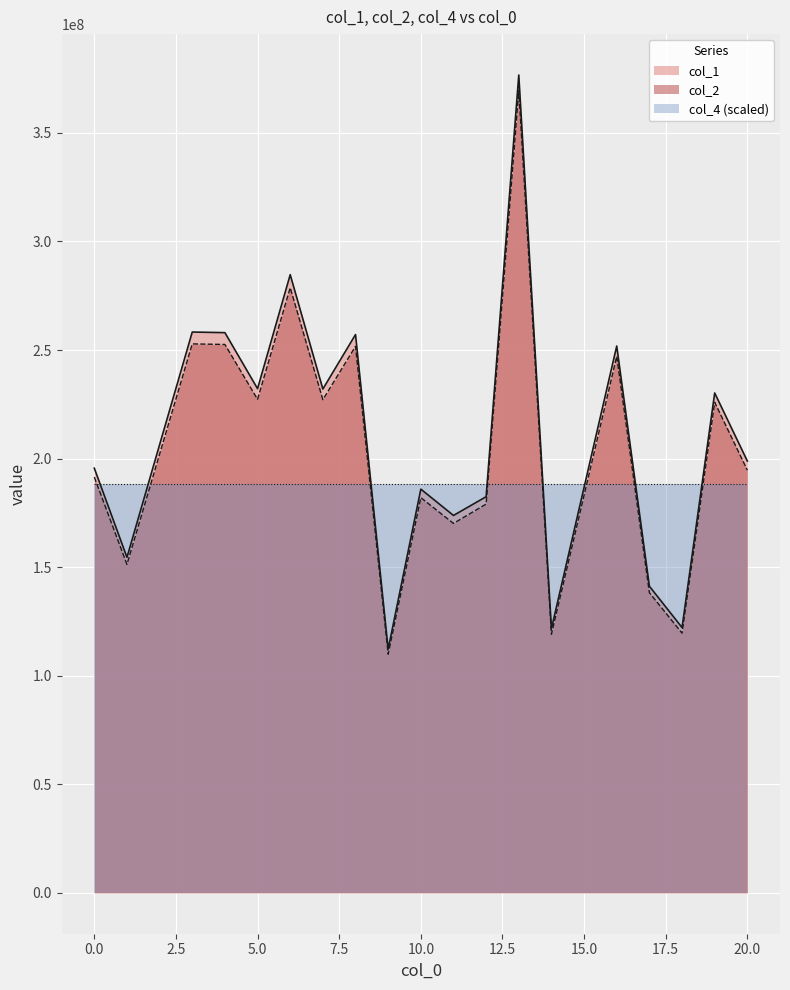

At which category is the sum across all series the highest?

13